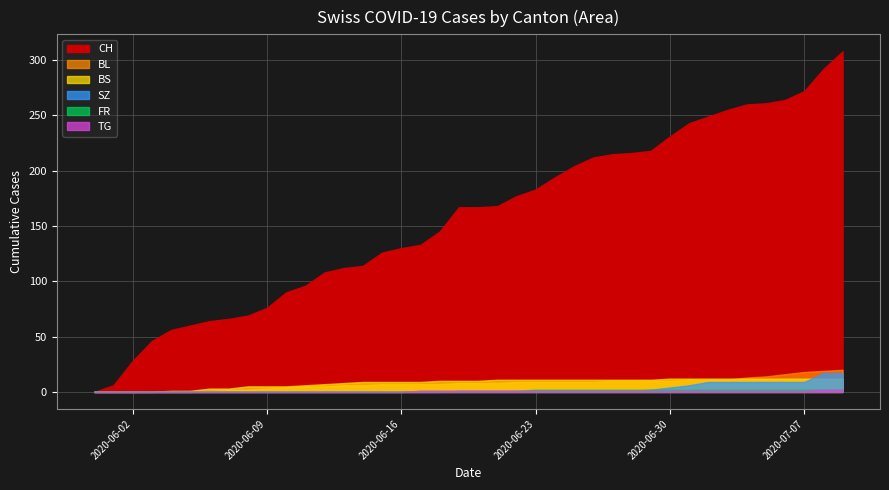

What is the difference between the maximum and minimum values in the BL series?

20